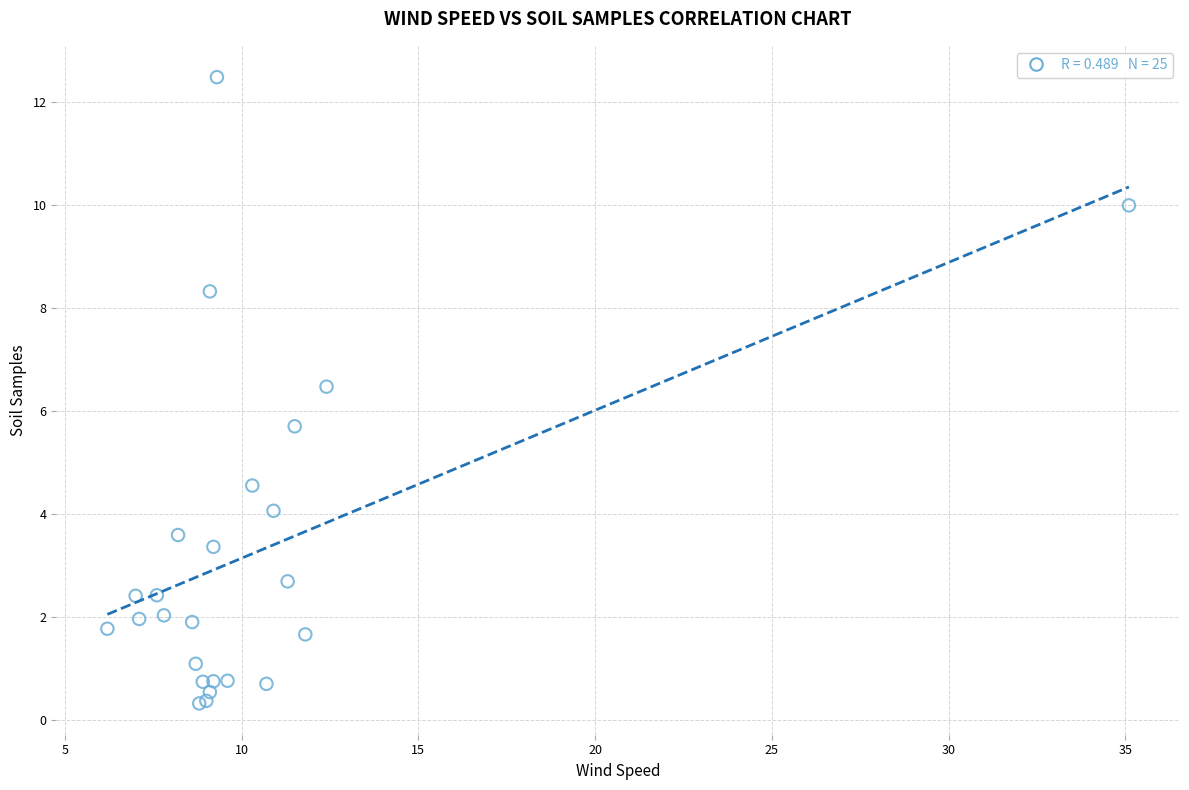

What Y value in the scatter plot is closest to 6?

5.7